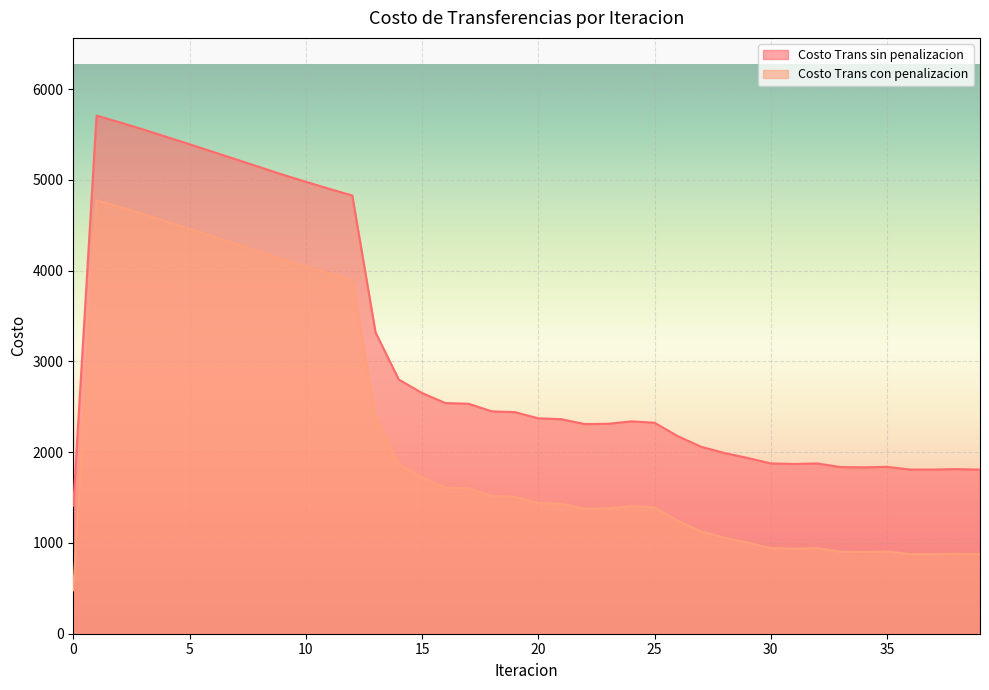

Is it true that Costo Trans sin penalizacion equals 1430.5 at 21?

True